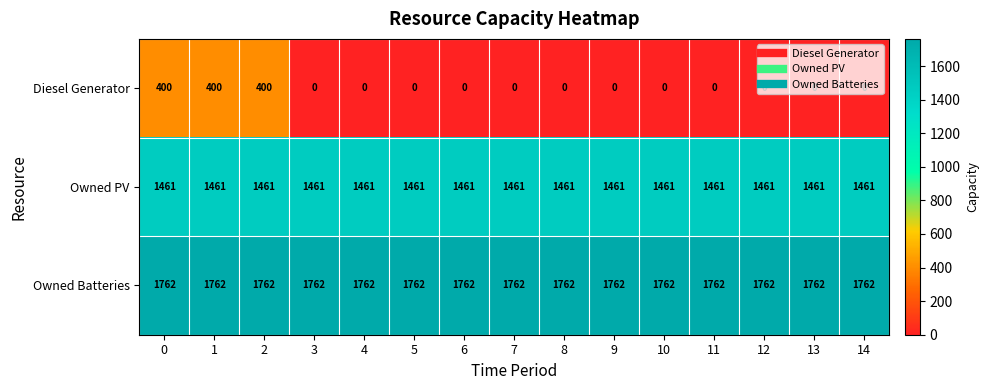

The value of Owned PV at 3 is 1461. True or false?

True